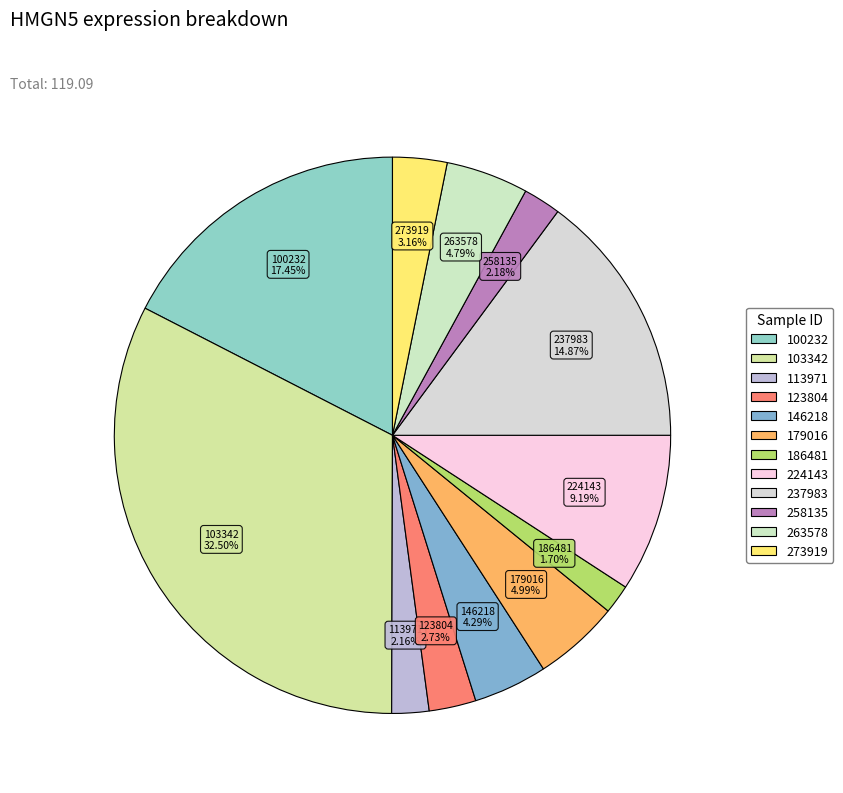

To the nearest percent, what is the average slice percentage?

8%